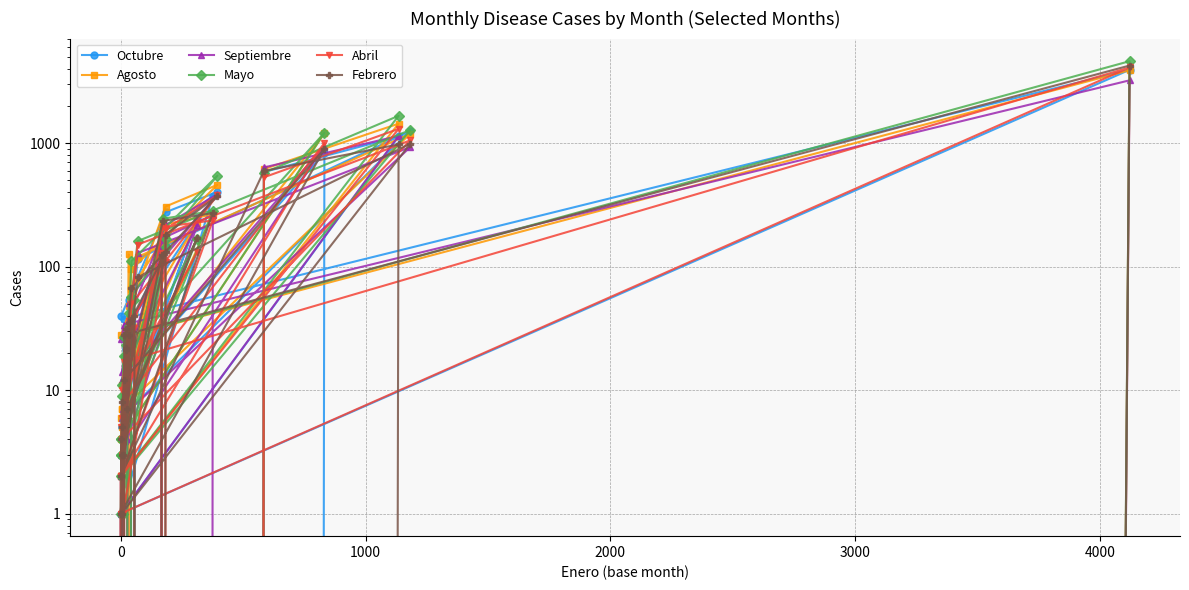

How many data points in Febrero are less than 28?

20